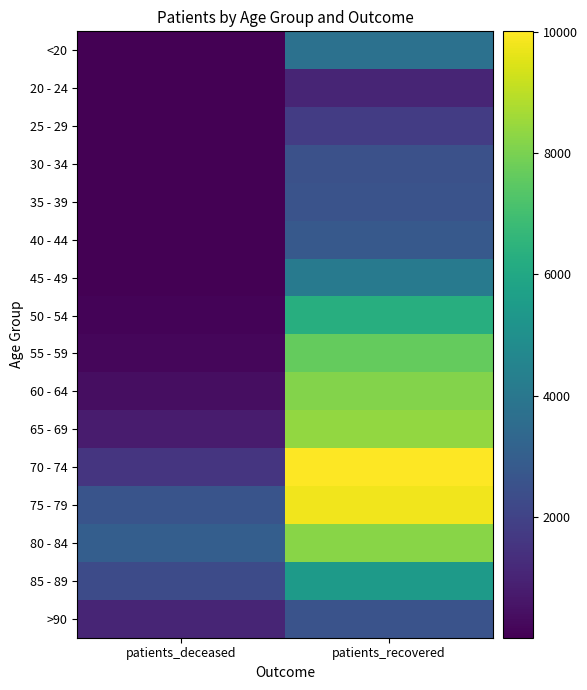

At patients_recovered, list the series in order from largest to smallest.

70 - 74, 75 - 79, 65 - 69, 80 - 84, 60 - 64, 55 - 59, 50 - 54, 85 - 89, 45 - 49, <20, 40 - 44, 35 - 39, >90, 30 - 34, 25 - 29, 20 - 24